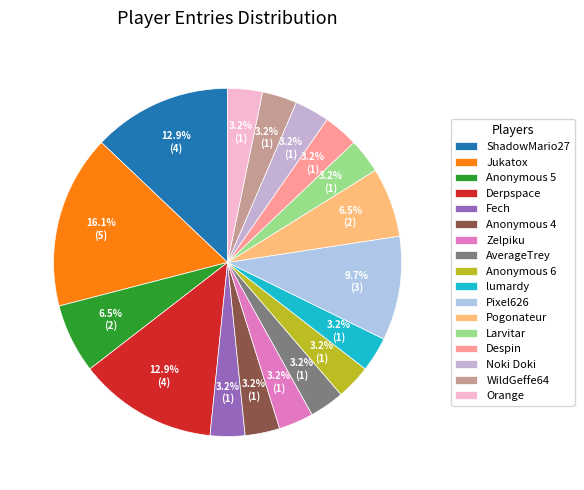

Combined, what portion of the pie is lumardy and Zelpiku?

6.5%